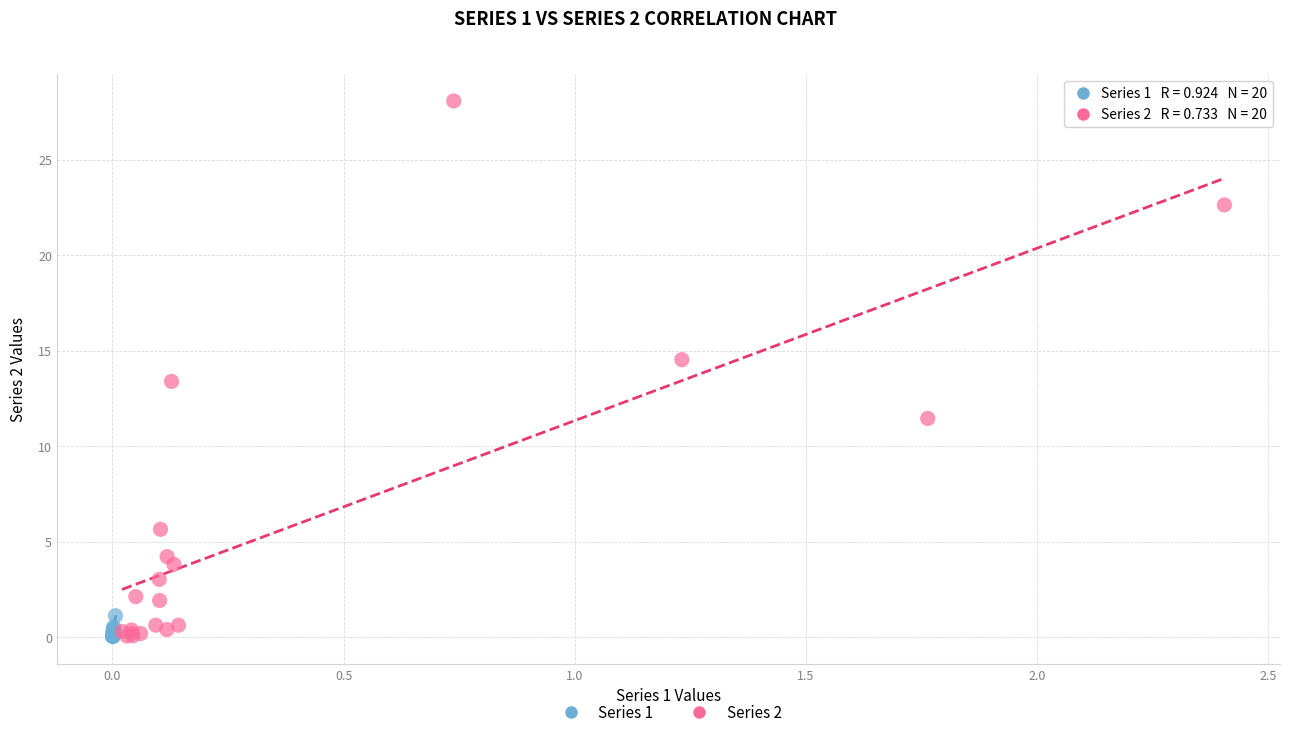

Which series has the largest Y range (max minus min)?

Series 2